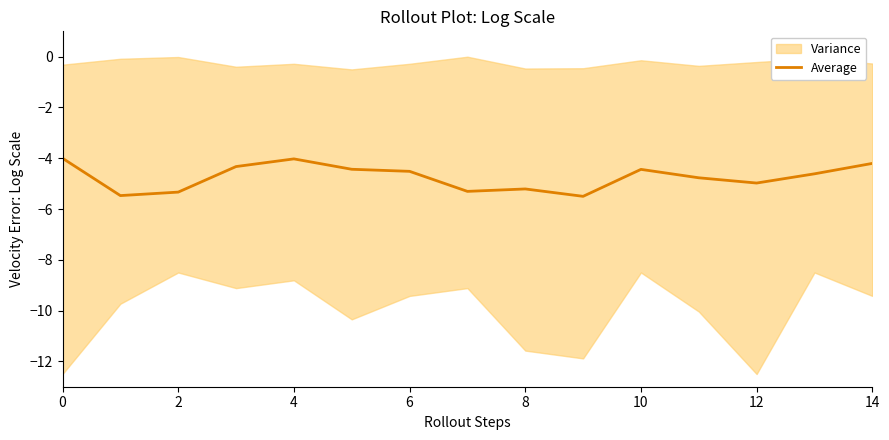

How many categories are shown in the chart?

15